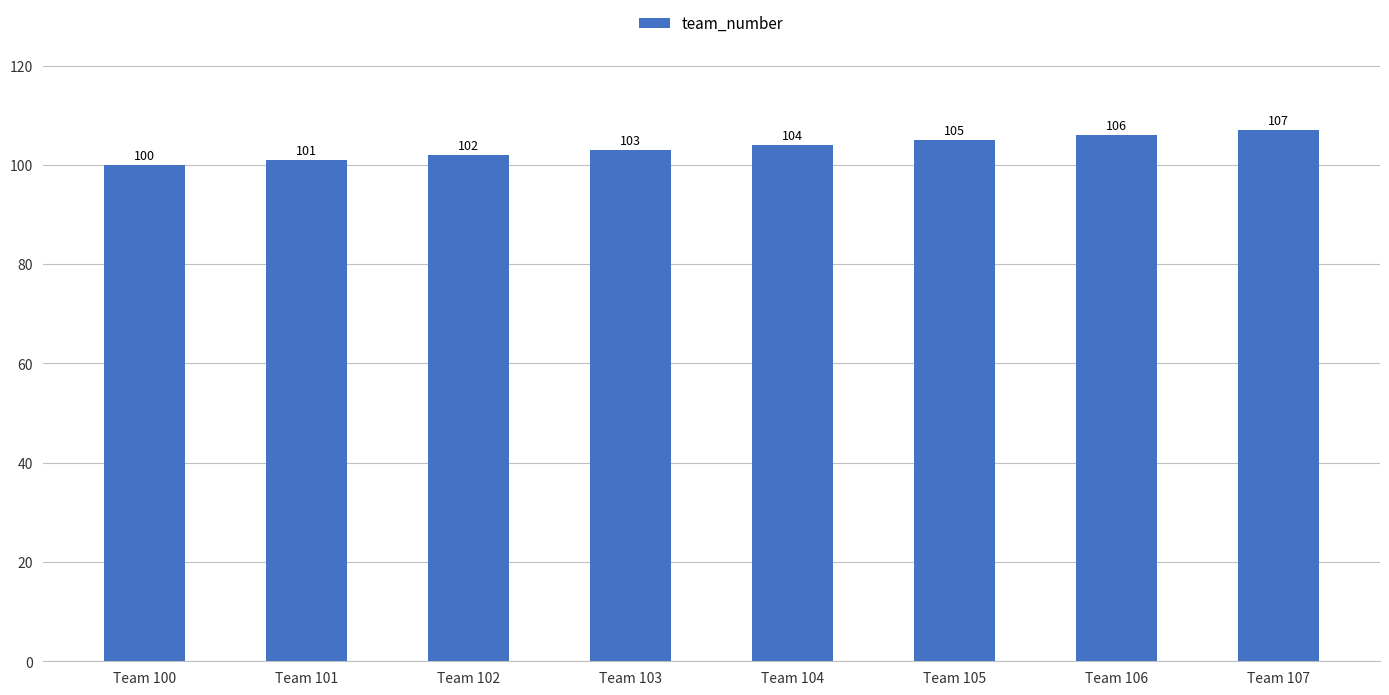

What value does the data have at Team 105?

105